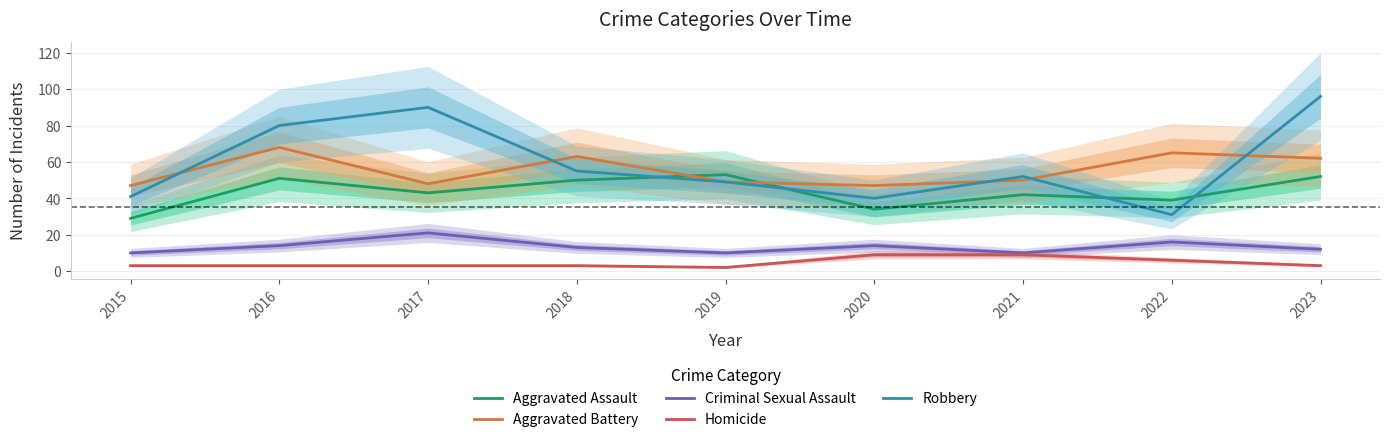

The Criminal Sexual Assault series shows 14 at 2016. True or false?

True